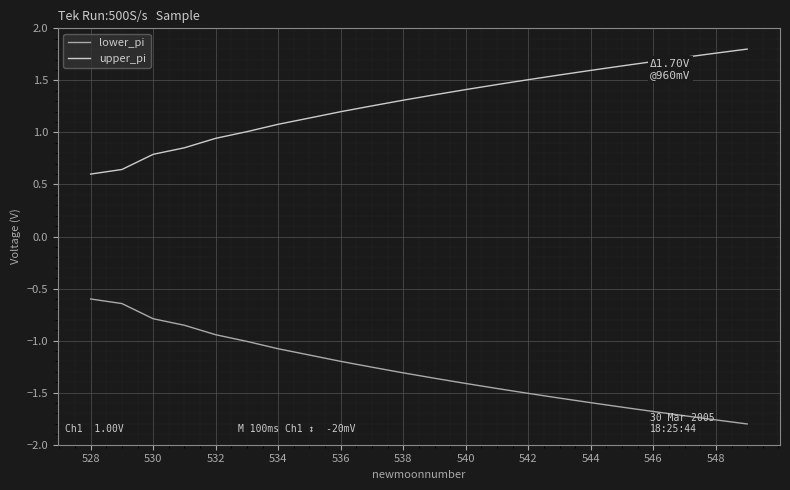

List the series in order of their overall mean, lowest first.

lower_pi, upper_pi